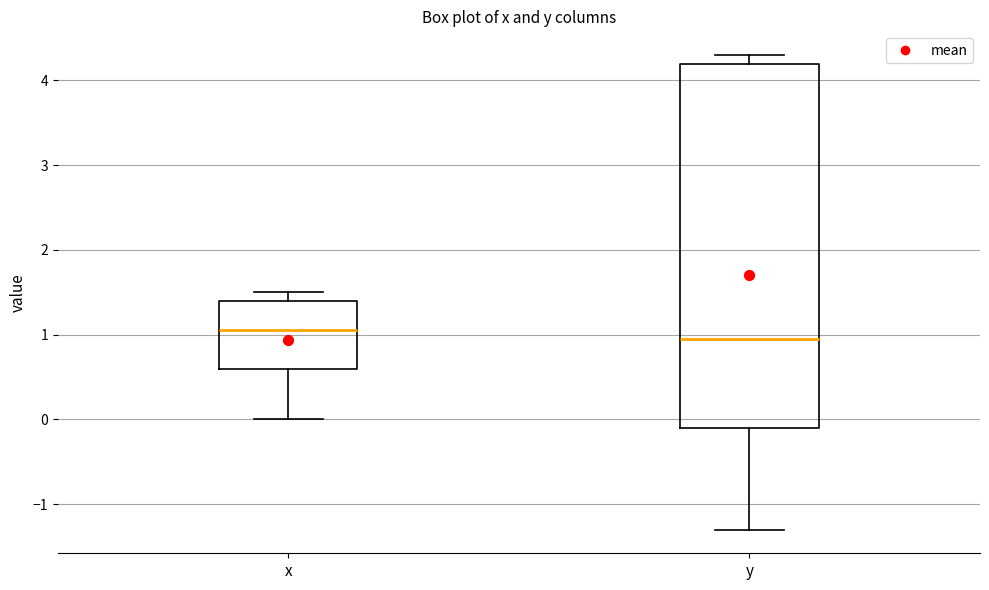

Where does the median line of the box for x sit on the y-axis? The values are not printed on the chart, so give them approximately, as read against the axis.

1.1